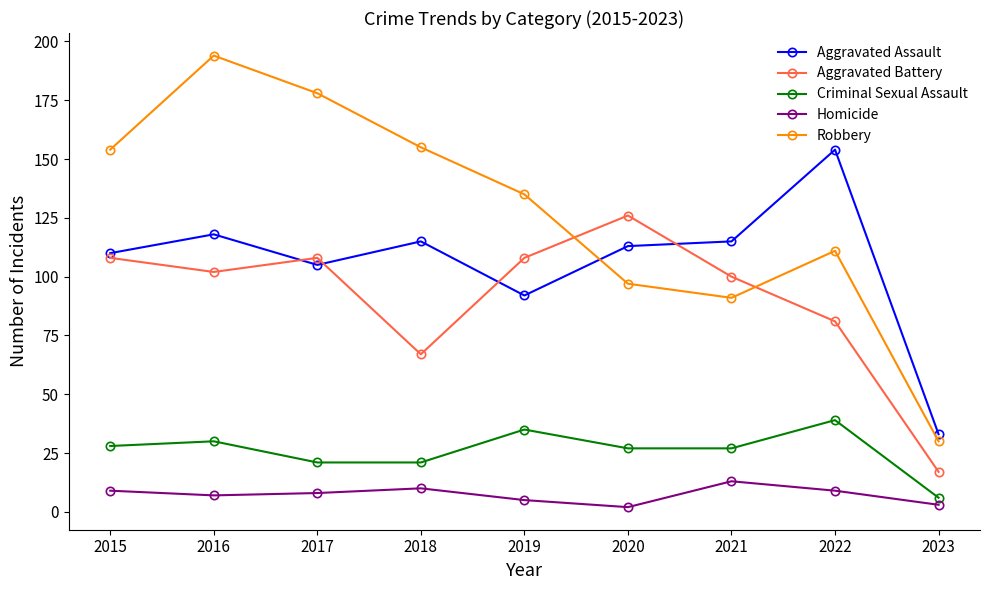

How many distinct data groups are displayed?

5